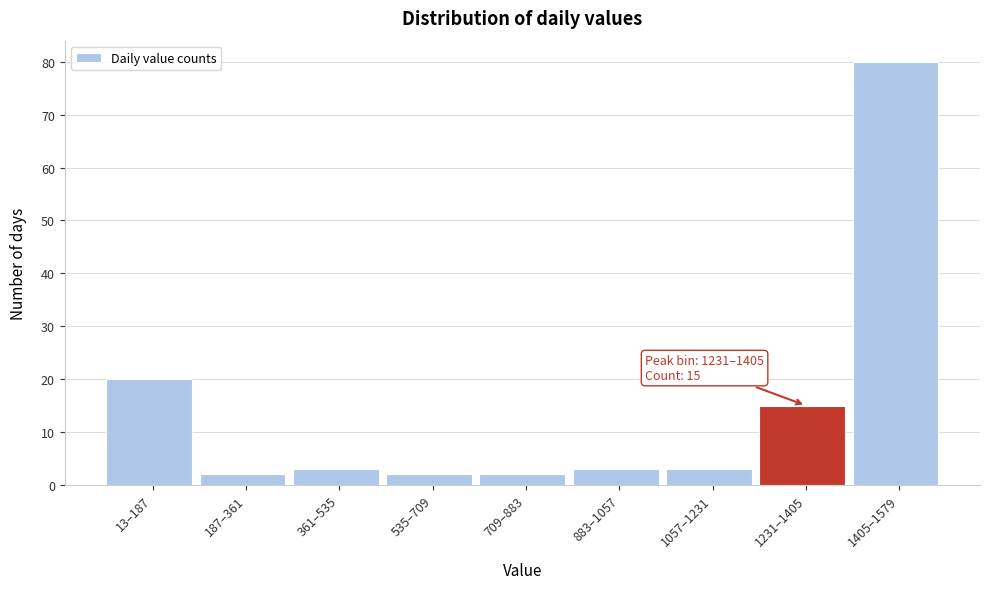

Reading left to right, extract all data points from this chart.

20	2	3	2	2	3	3	15	80